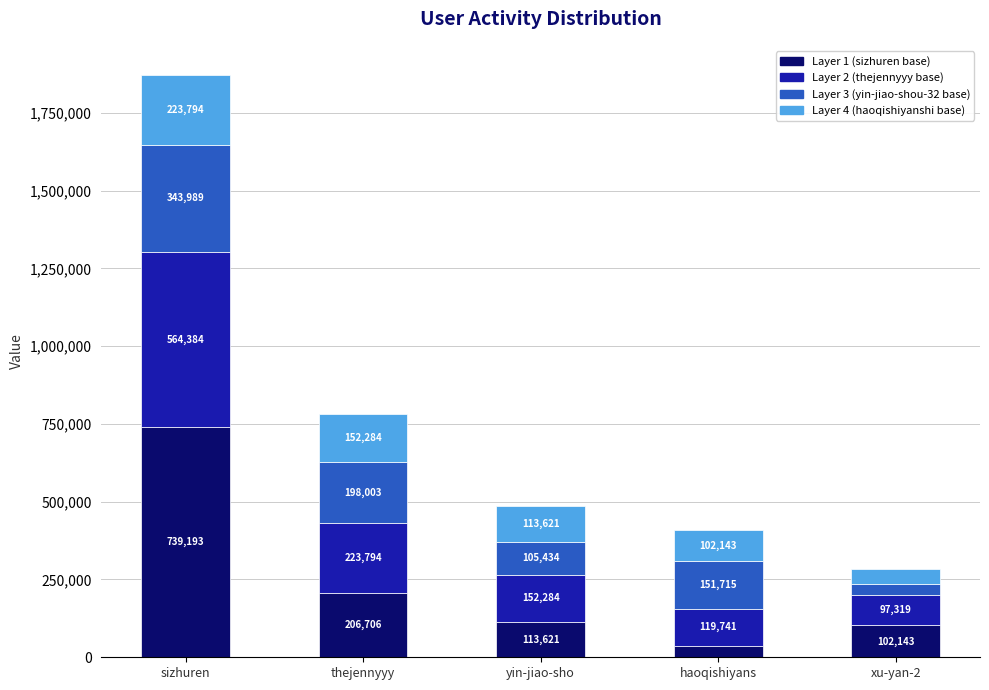

At which category is the sum across all series the highest?

sizhuren